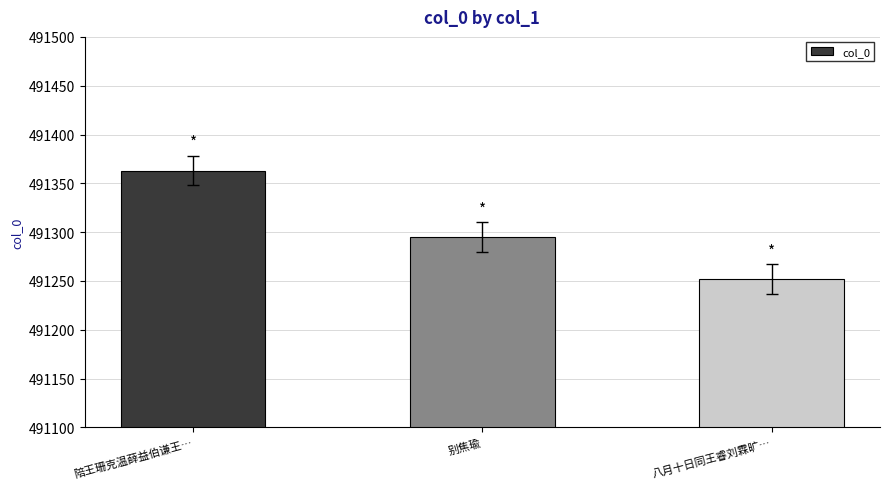

Which has a higher value, 八月十日同王睿刘霖旷… or 别焦瑜?

别焦瑜